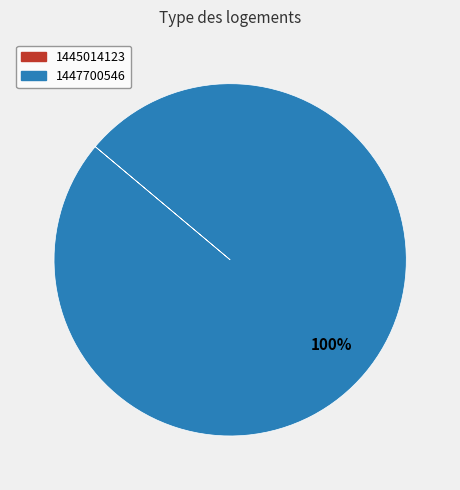

Which slice is the largest?

1447700546